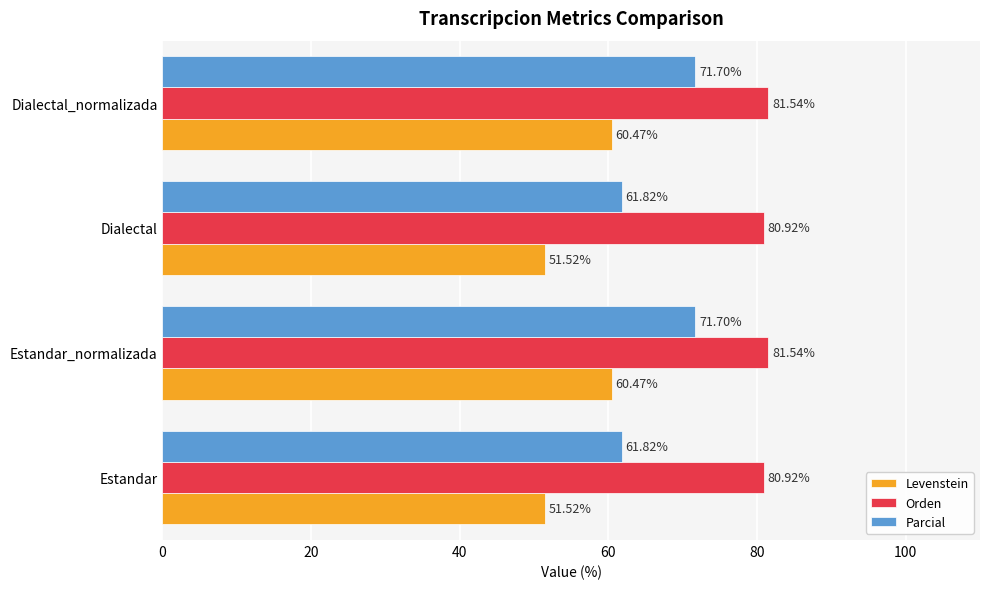

At Dialectal_normalizada, list the series in order from largest to smallest.

Orden, Parcial, Levenstein